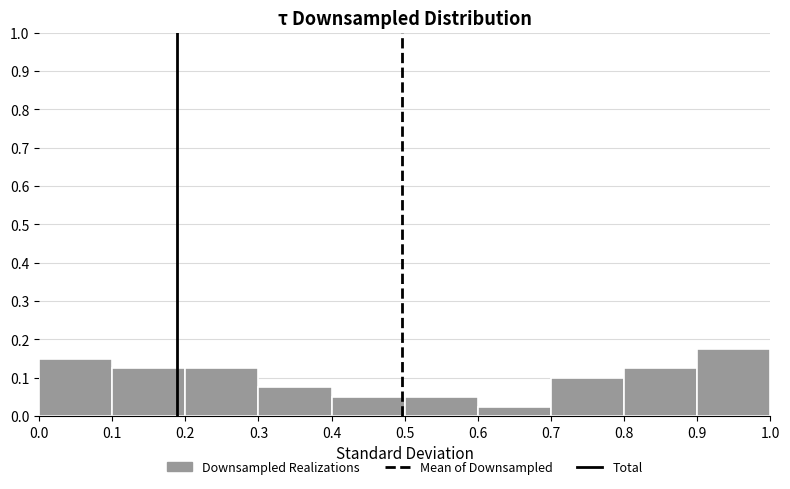

Reading left to right, list every bar in this chart as the range it spans on the x-axis followed by its height. The values are not printed on the chart, so give them approximately, as read against the axis.

0.0 to 0.1: 0.15
0.1 to 0.2: 0.13
0.2 to 0.3: 0.13
0.3 to 0.4: 0.08
0.4 to 0.5: 0.05
0.5 to 0.6: 0.05
0.6 to 0.7: 0.03
0.7 to 0.8: 0.10
0.8 to 0.9: 0.13
0.9 to 1.0: 0.18